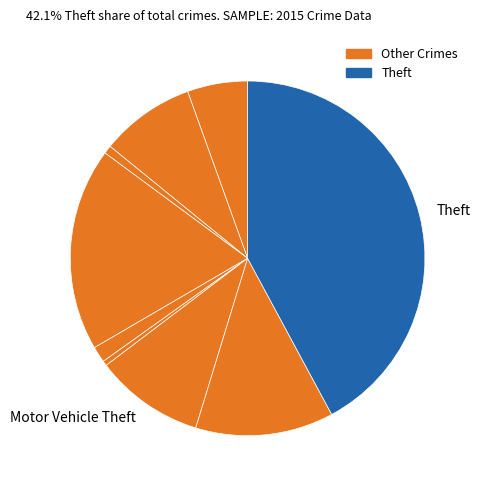

How many segments does this pie chart have?

9